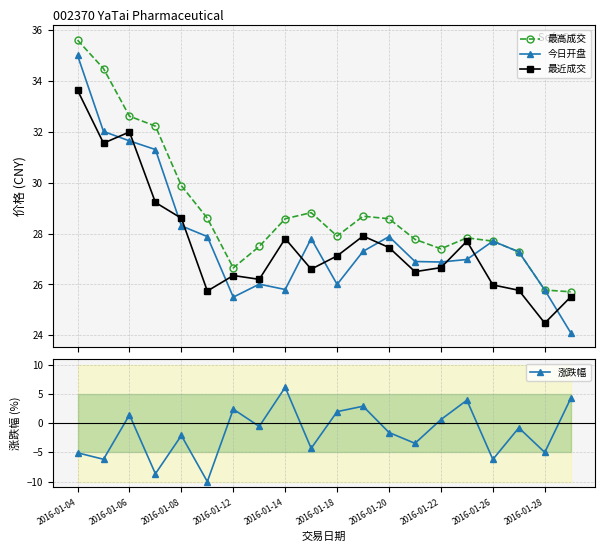

Reading left to right, transcribe all the data shown in this chart.

最高成交: 35.6	34.5	32.6	32.2	29.9	28.6	26.6	27.5	28.6	28.8	27.9	28.7	28.6	27.8	27.4	27.8	27.7	27.3	25.8	25.7
今日开盘: 35.0	32.0	31.6	31.3	28.3	27.9	25.5	26.0	25.8	27.8	26.0	27.3	27.9	26.9	26.9	27.0	27.7	27.3	25.8	24.1
最近成交: 33.6	31.6	32.0	29.2	28.6	25.7	26.4	26.2	27.8	26.6	27.1	27.9	27.4	26.5	26.7	27.7	26.0	25.8	24.5	25.5
涨跌幅: -5.1	-6.2	1.4	-8.7	-2.1	-10.0	2.4	-0.6	6.1	-4.3	2.0	2.9	-1.6	-3.5	0.6	3.9	-6.2	-0.8	-5.0	4.2